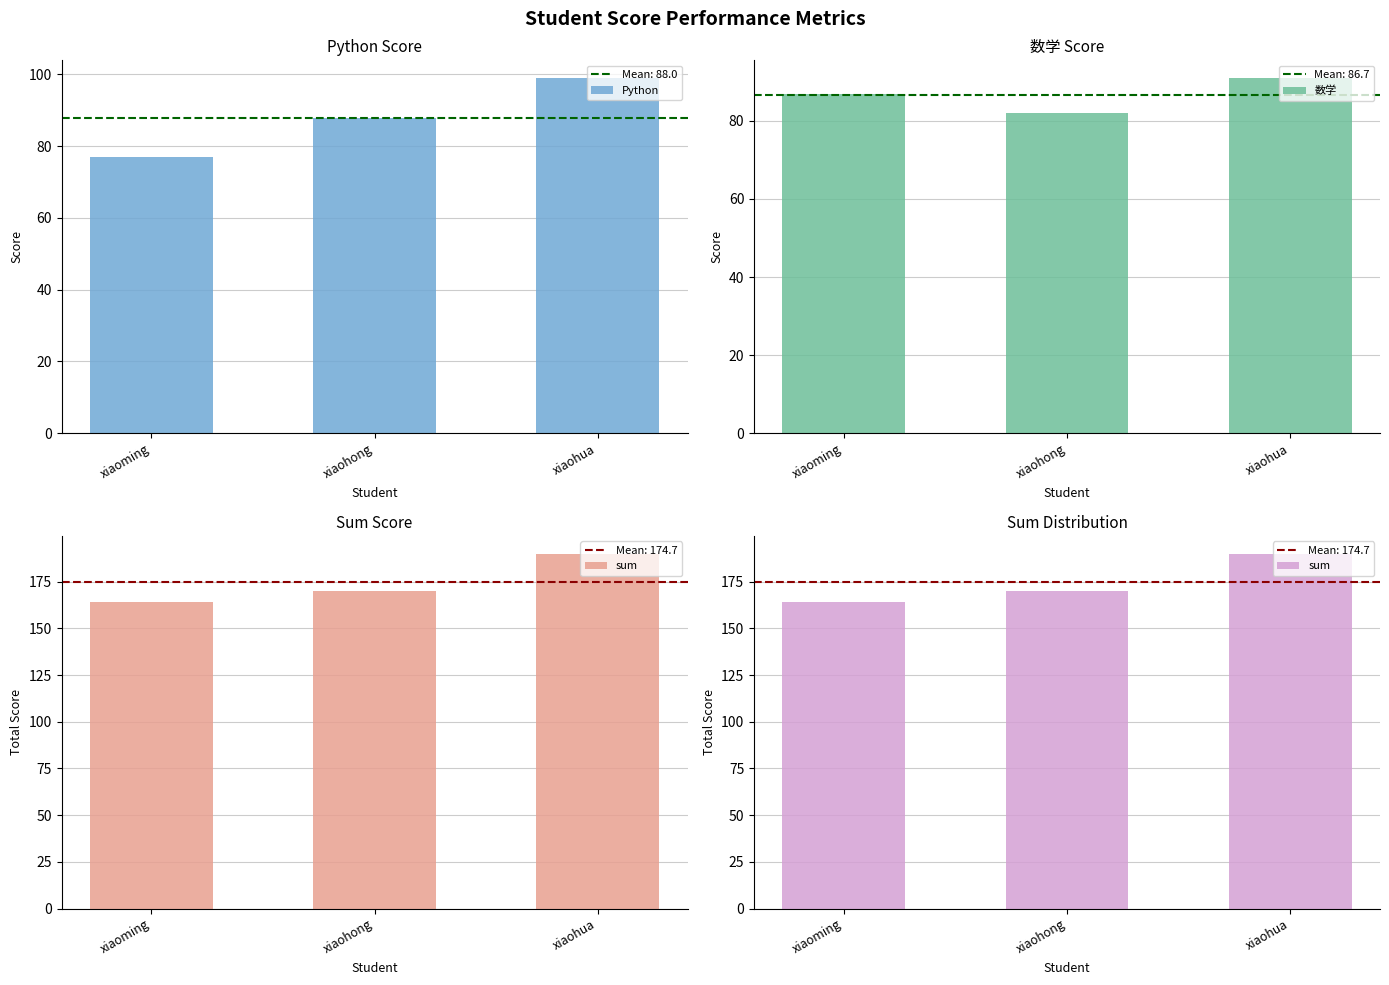

Are the bars horizontal?

No